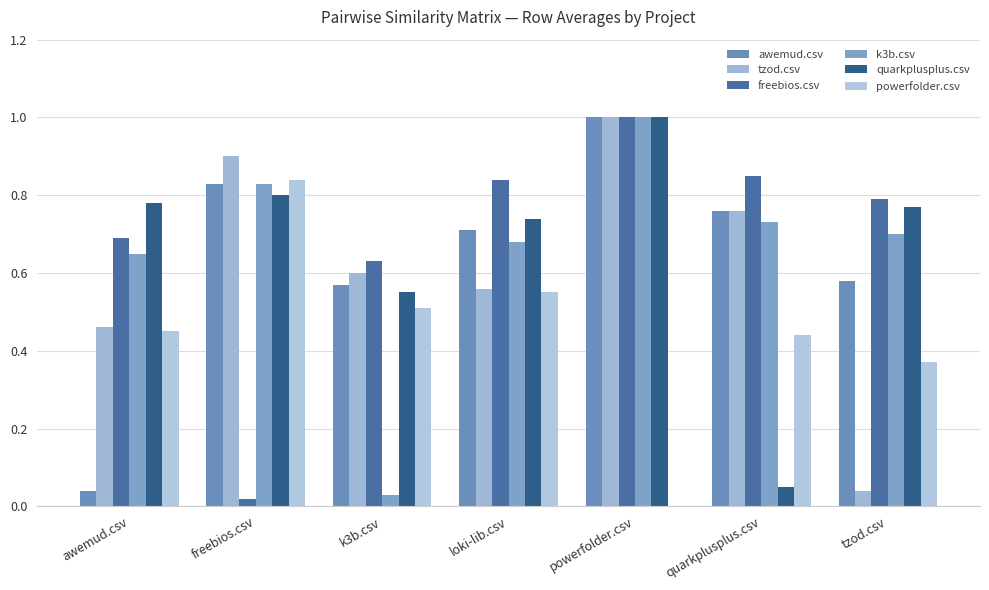

Are the bars grouped side by side (vs. stacked)?

Yes